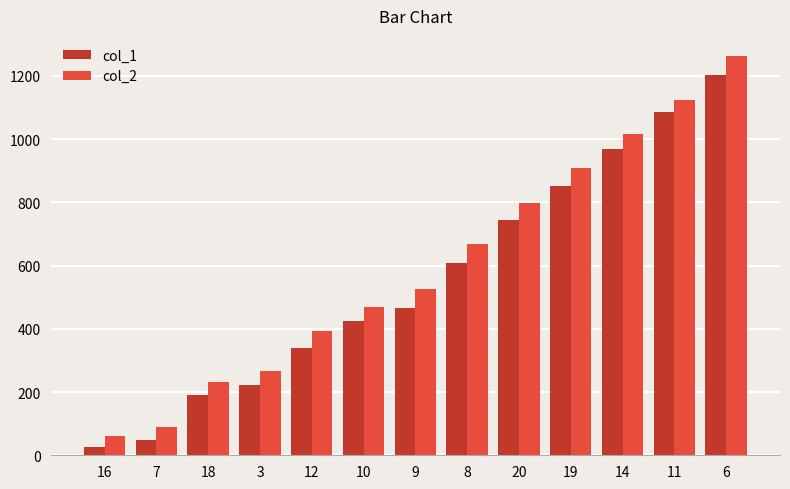

What is the label of the 13th bar from the right?

16